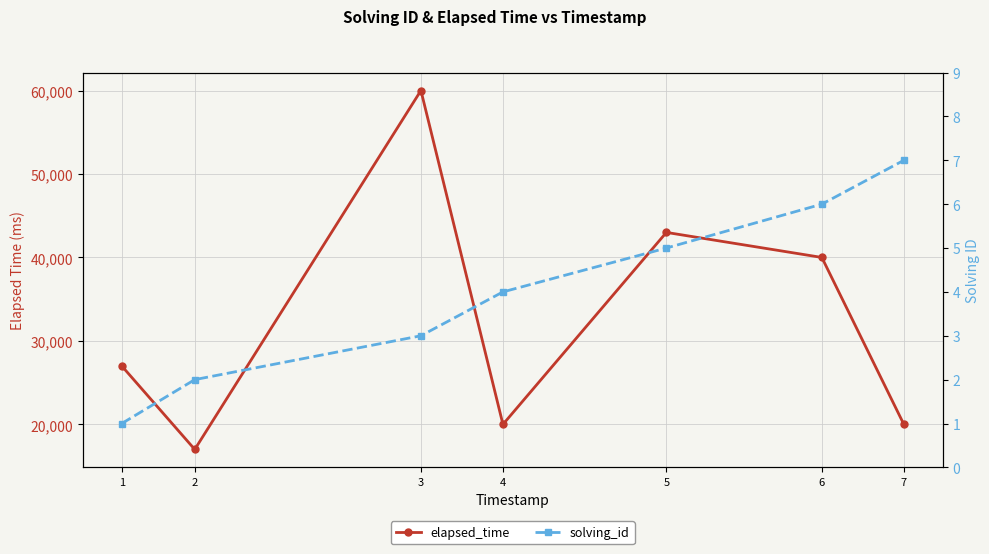

What is the difference between the second highest and minimum values in the elapsed_time series?

26000